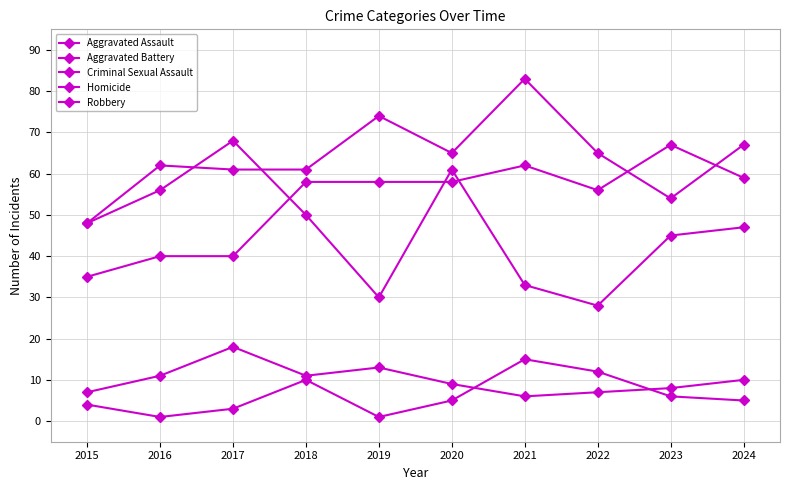

How many categories are shown in the chart?

10